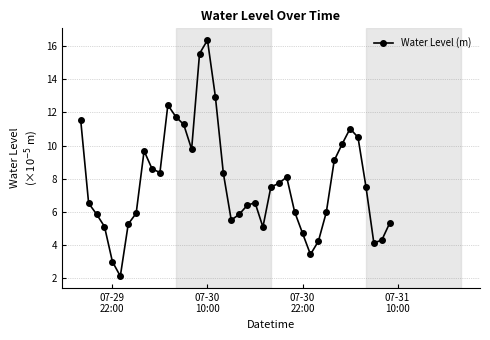

True or false: the data has more than 2 interior local peaks.

True